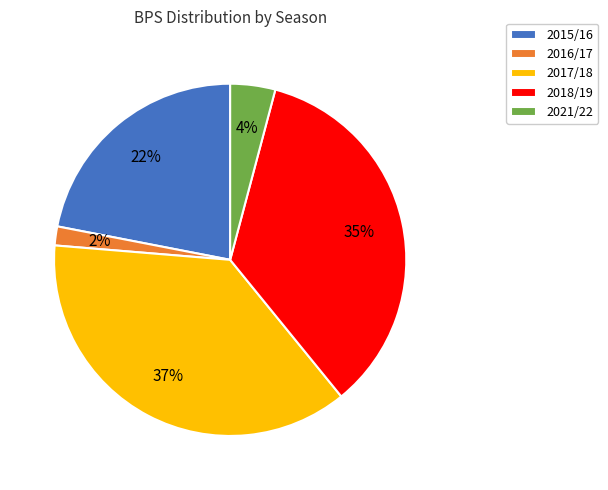

Rank the categories by value from highest to lowest.

2017/18, 2018/19, 2015/16, 2021/22, 2016/17